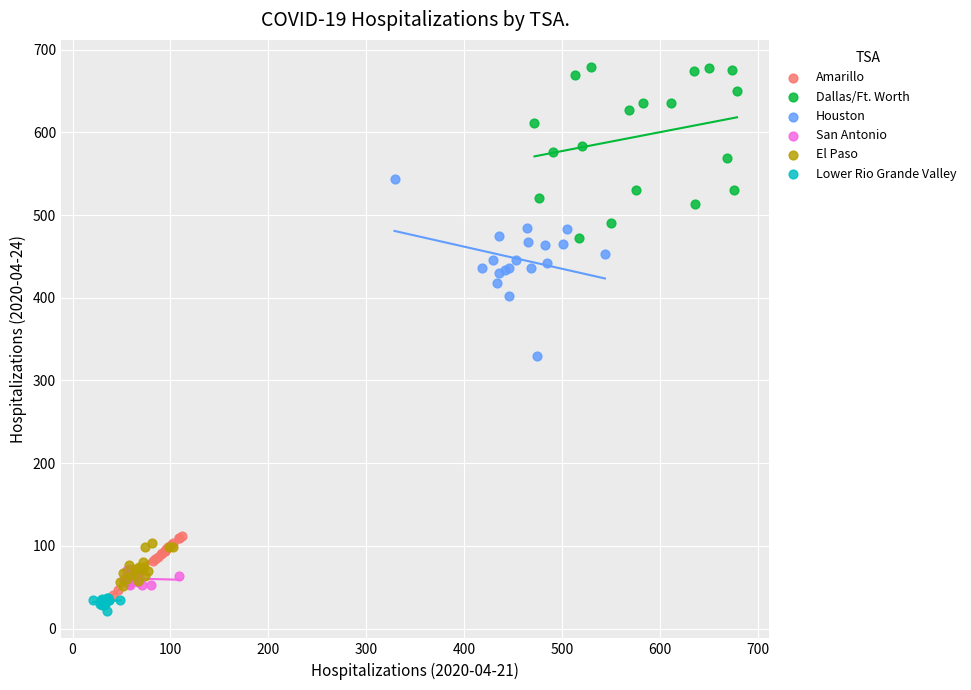

Which series has the widest spread of Y values?

Houston